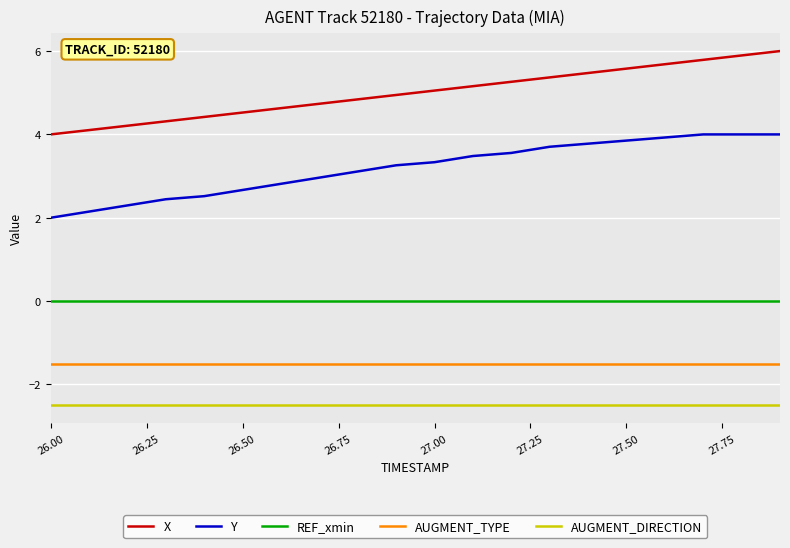

True or false: X and Y cross at least once.

False